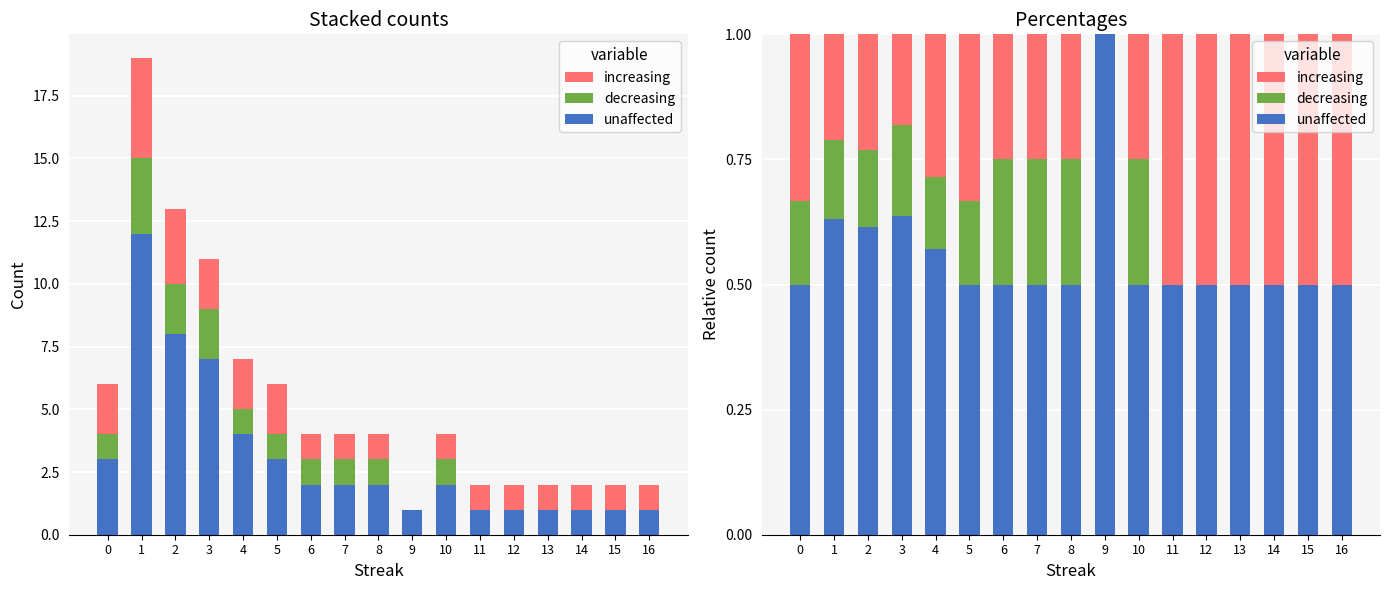

Between 1 and 16, which series saw the biggest shift?

increasing